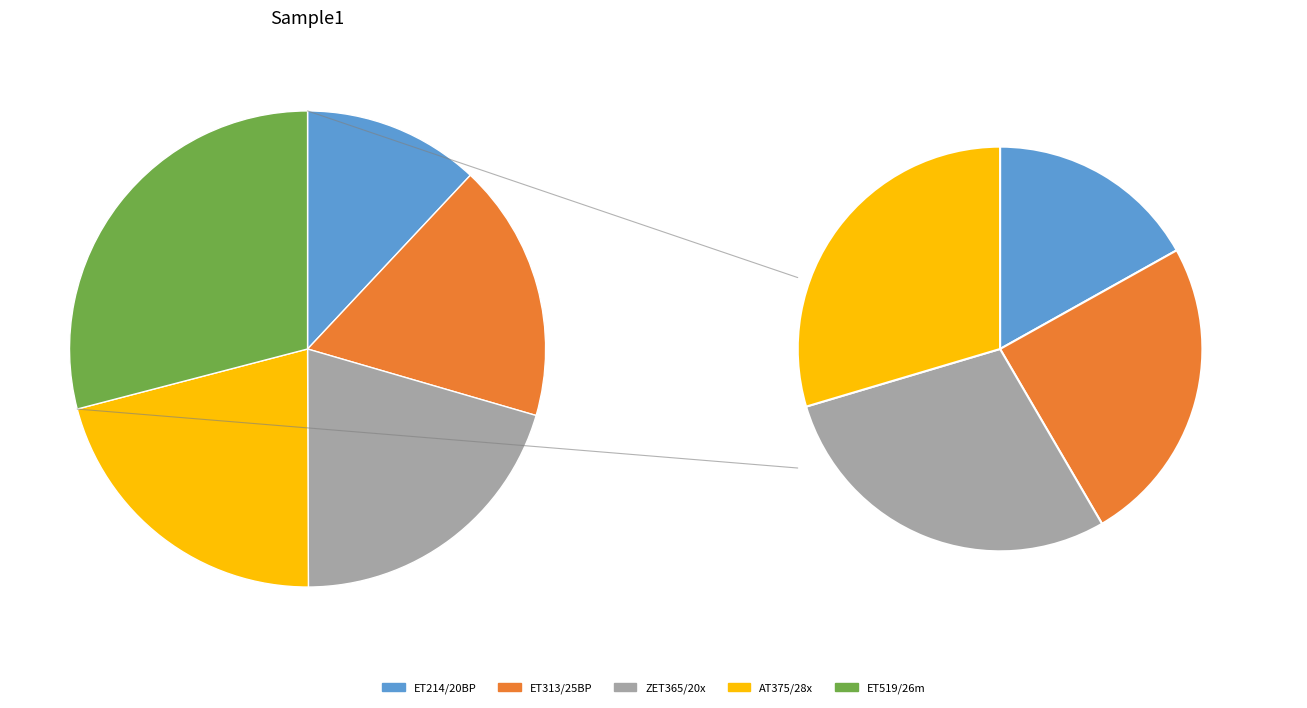

True or false: AT375/28x accounts for 8% of the total.

False